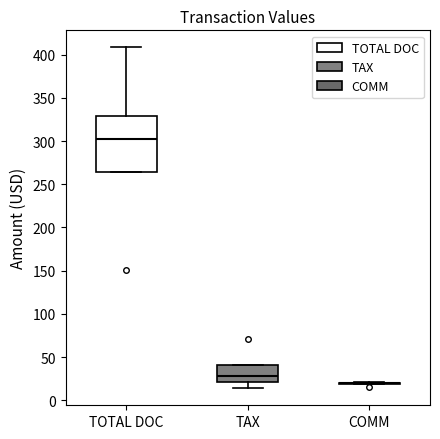

Reading left to right, read every box against the y-axis: the position of its median line, the range the box covers, and the ends of its whiskers. The values are not printed on the chart, so give them approximately, as read against the axis.

TOTAL DOC: median 300, box 265 to 330, whiskers 265 to 410
TAX: median 25, box 20 to 40, whiskers 15 to 40
COMM: box collapsed to a line at 20, whiskers 20 to 20